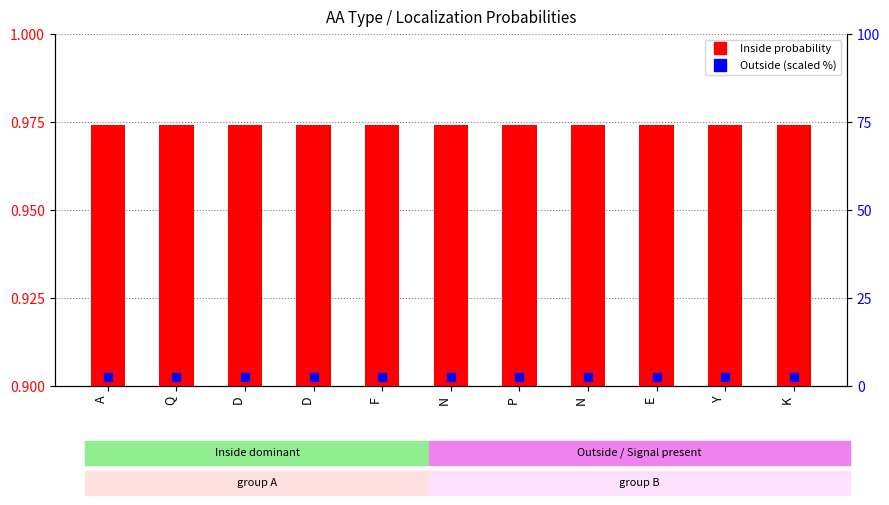

At how many categories does at least one series exceed 2?

11